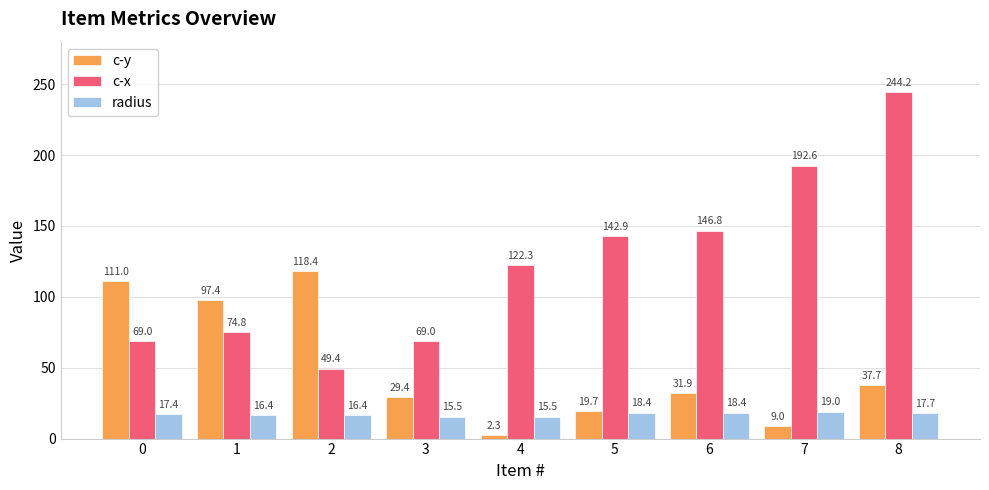

At which label is c-x closest to 146?

6